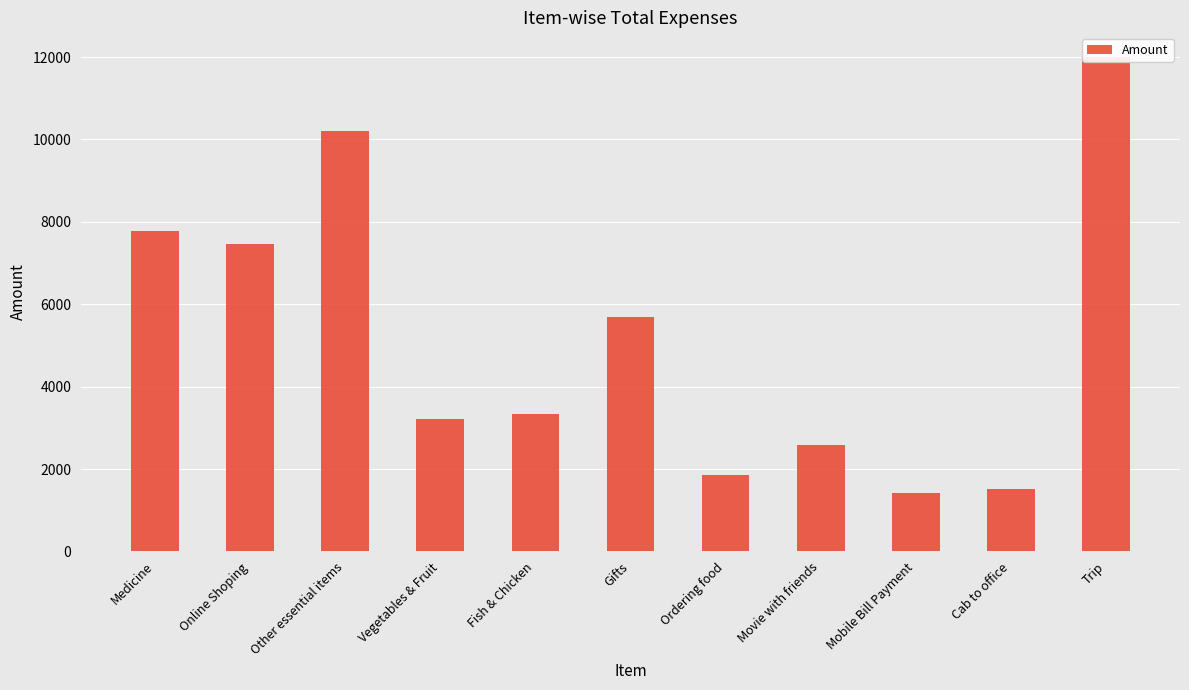

The value at Medicine is 13941.4. True or false?

False